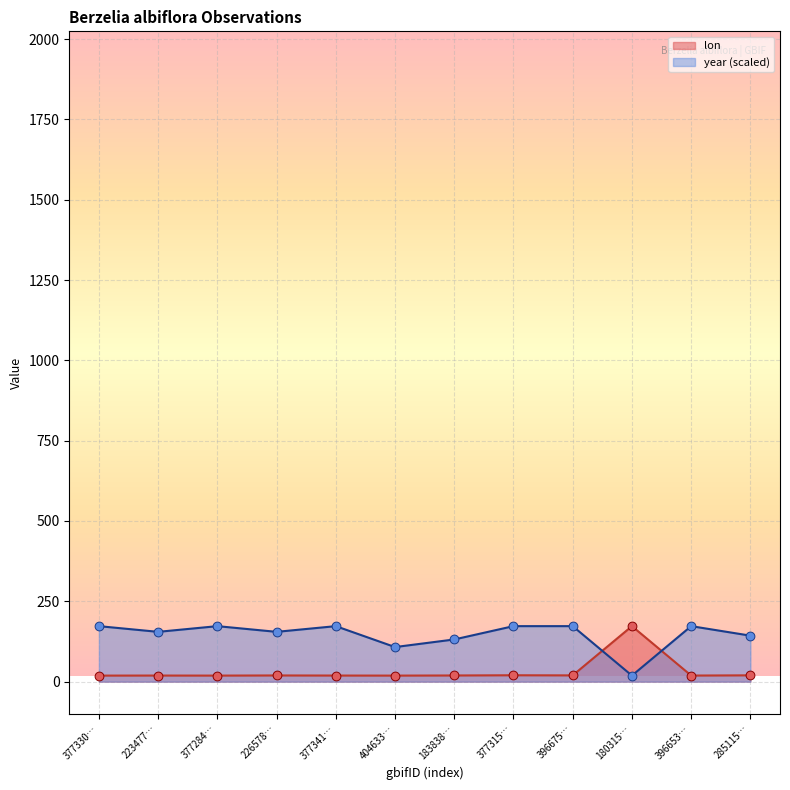

What are all the series names shown in the legend?

lon, year (scaled)